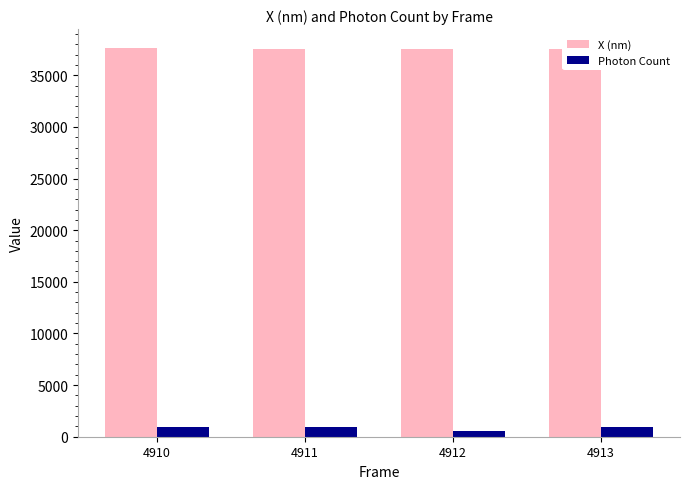

At how many categories does at least one series exceed 17591?

4